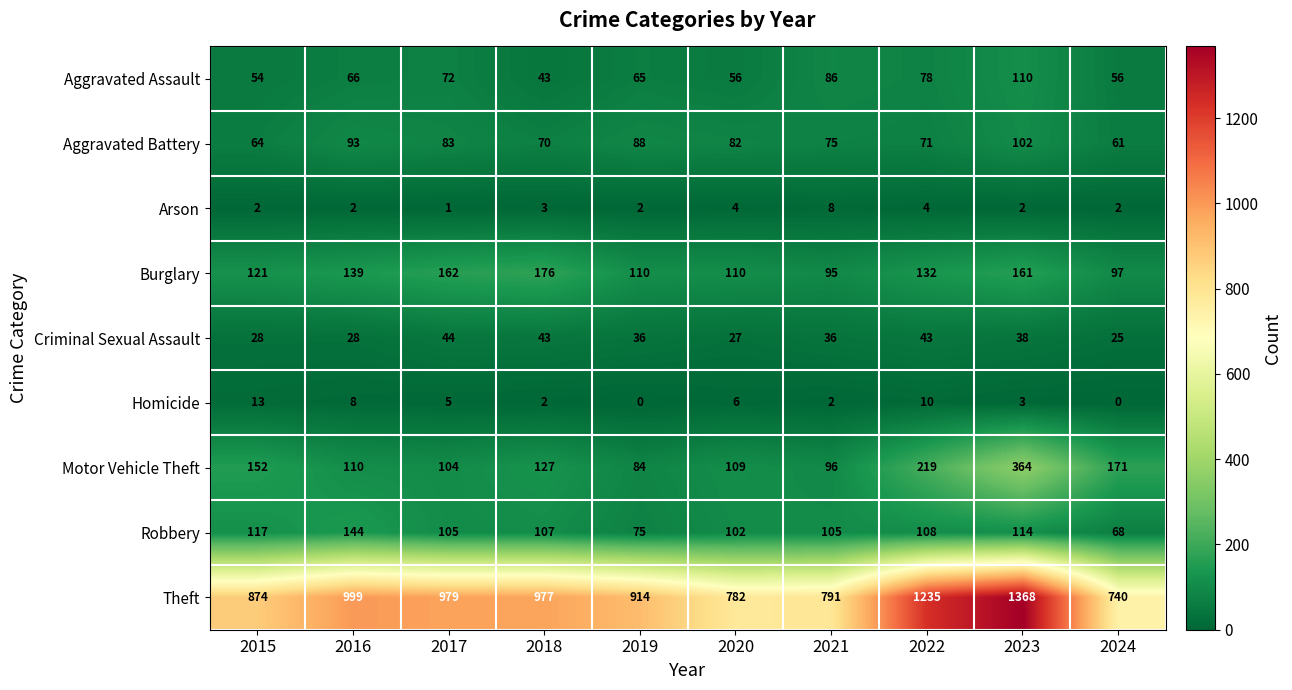

Where does the Theft series first go above 977?

2016